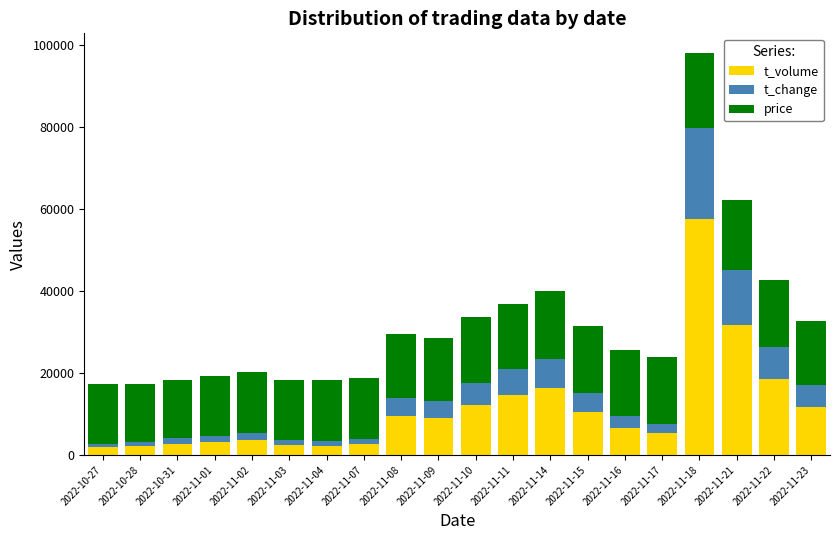

What is the sum of all t_volume values?

224492